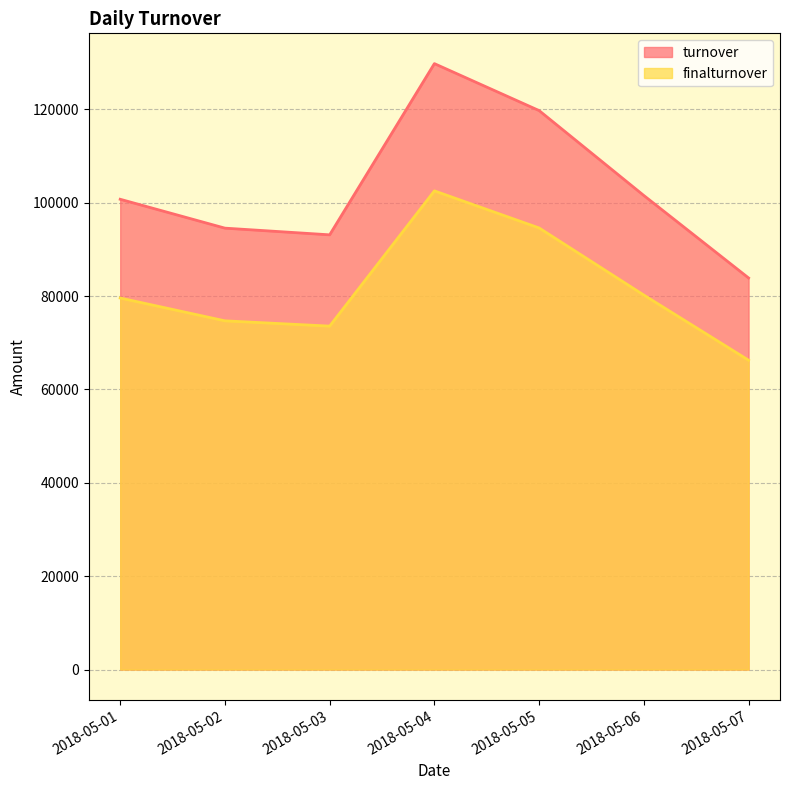

Reading left to right, extract all data points from this chart.

turnover: 100730.6	94545.2	93112.0	129782.5	119726.1	101531.1	83873.2
finalturnover: 79577.2	74690.7	73558.4	102528.2	94583.6	80209.5	66259.8